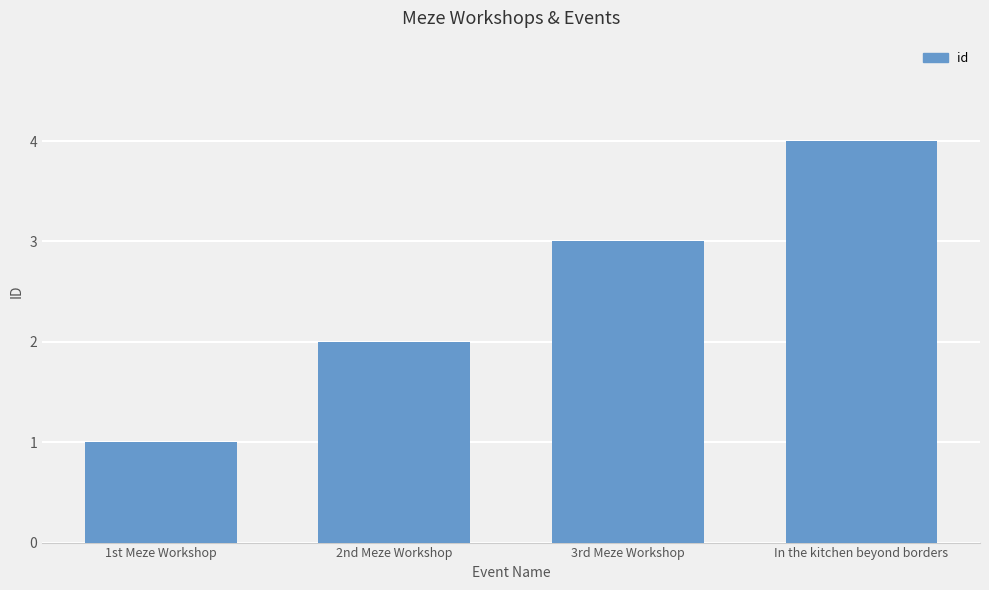

Reading left to right, extract all data points from this chart.

1st Meze Workshop=1	2nd Meze Workshop=2	3rd Meze Workshop=3	In the kitchen beyond borders=4